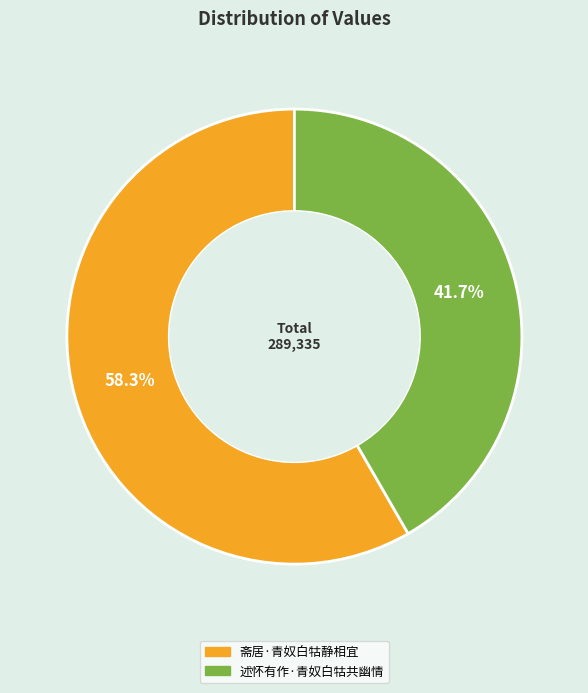

Is it true that 述怀有作·青奴白牯共幽情 is 29% of the pie?

False